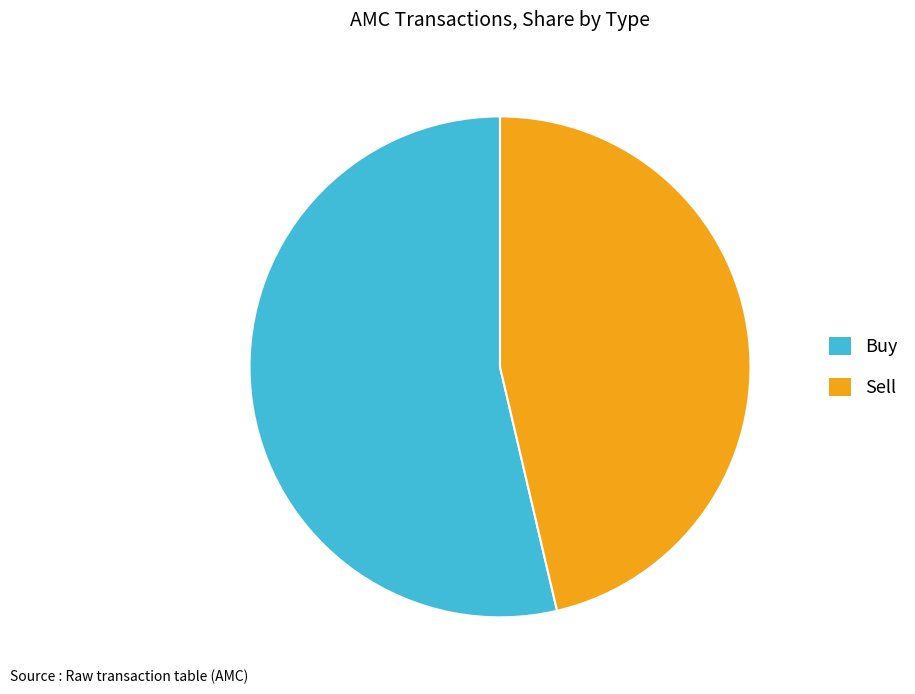

Rank the categories by value from highest to lowest.

Buy, Sell